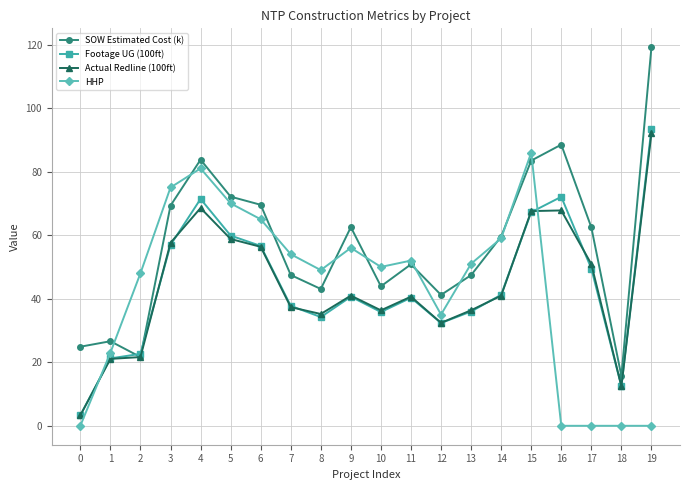

Is it true that SOW Estimated Cost (k) equals 41.2 at 12?

True